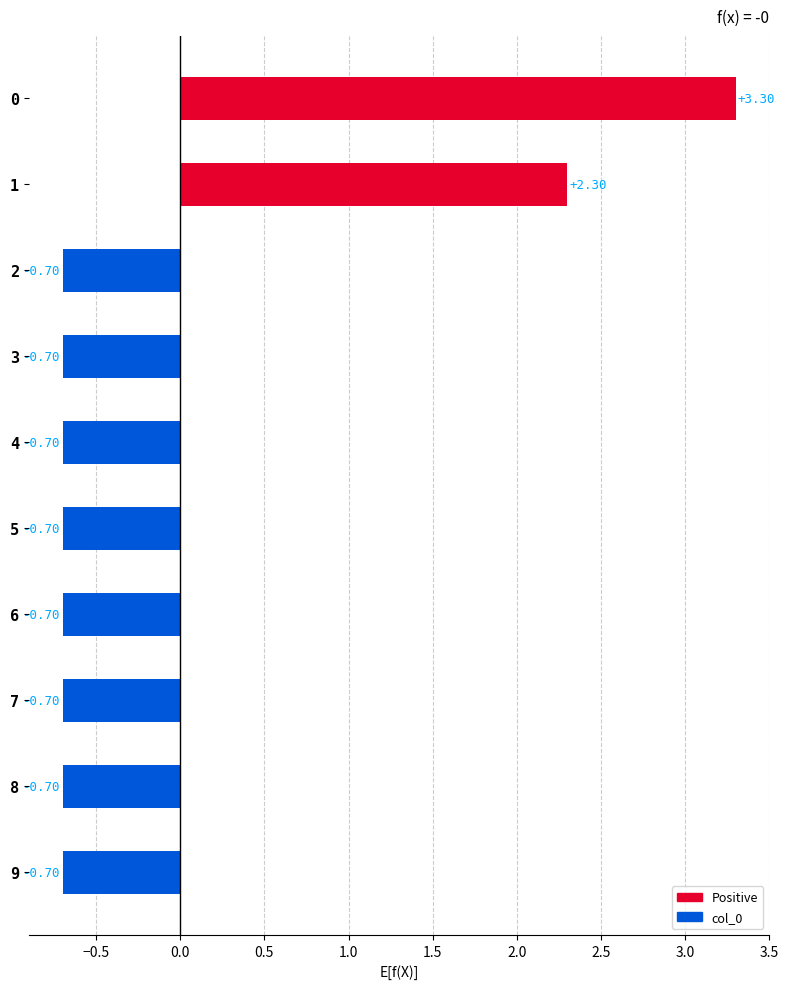

What is the change in value from 0 to 8?

-4.0